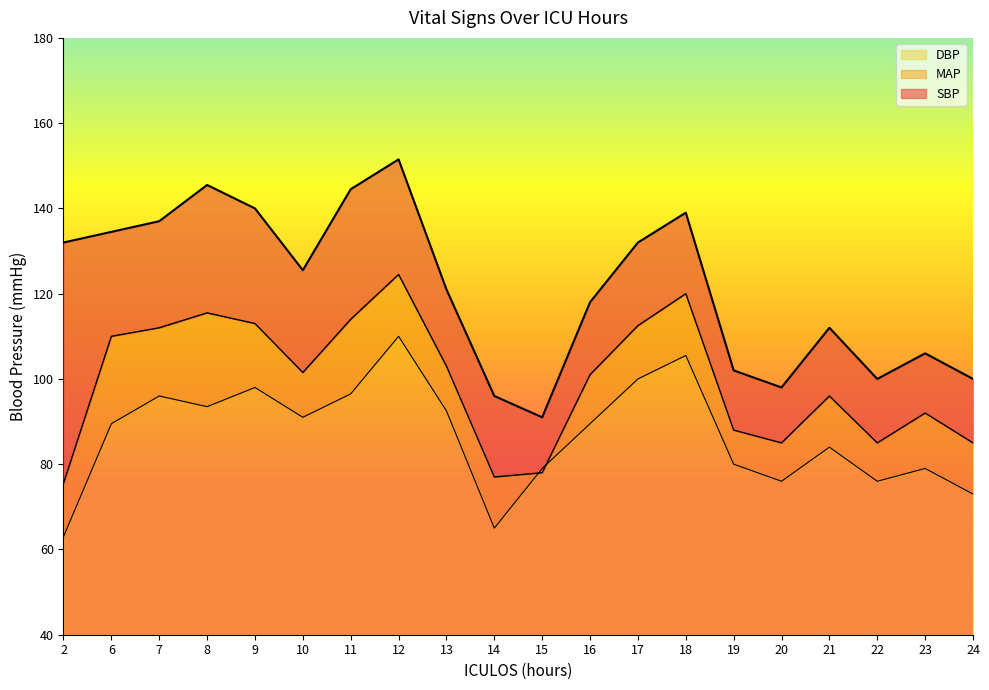

What is the difference between the maximum and second lowest values in the SBP series?

55.5